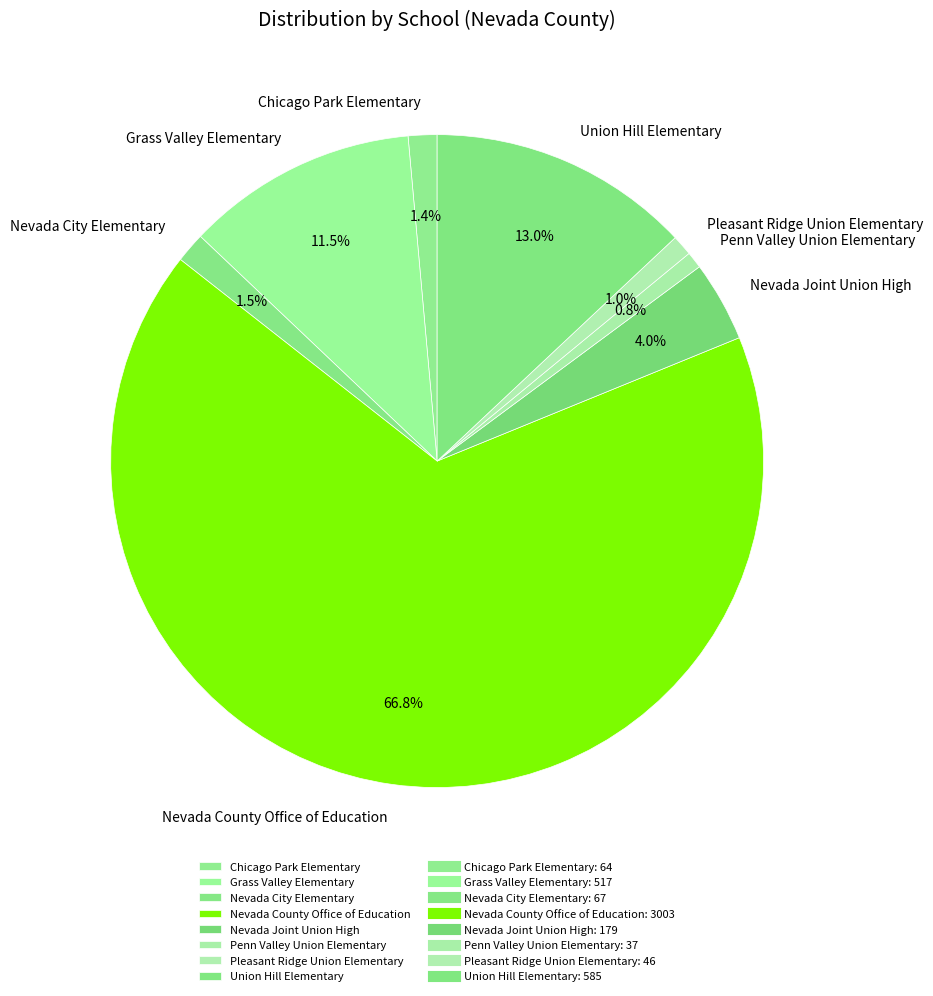

Which has a higher value, Nevada County Office of Education or Union Hill Elementary?

Nevada County Office of Education